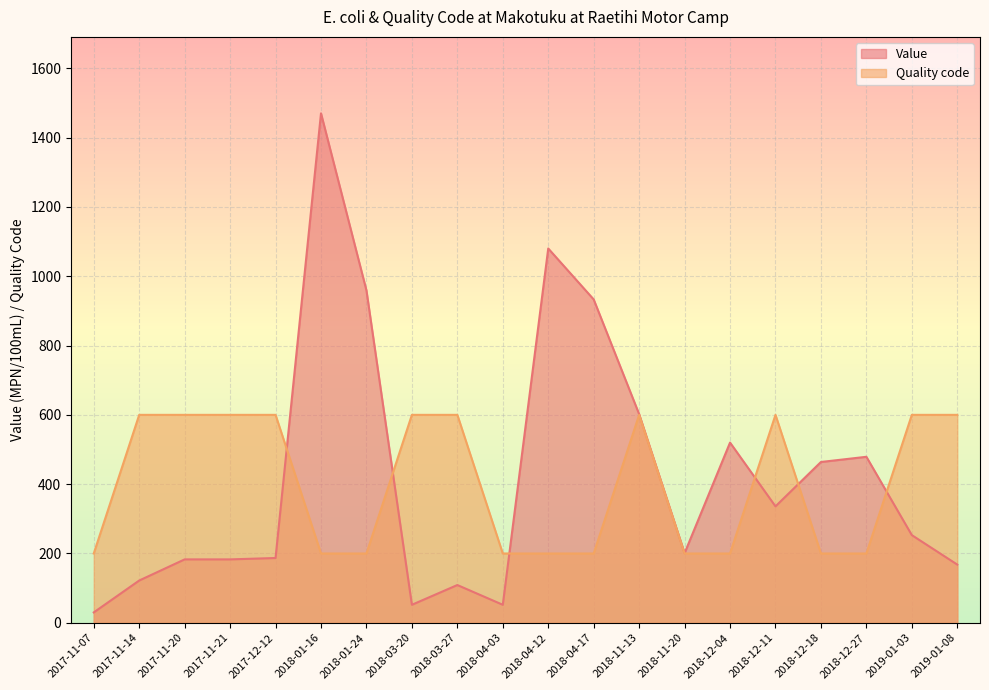

What are all the series names shown in the legend?

Value, Quality code